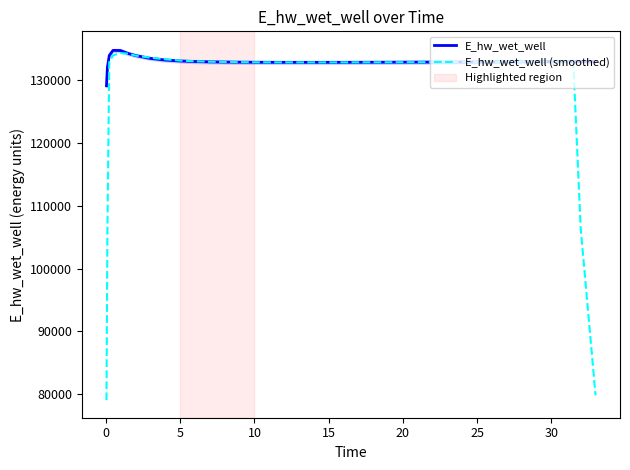

True or false: E_hw_wet_well and E_hw_wet_well (smoothed) cross at least once.

True